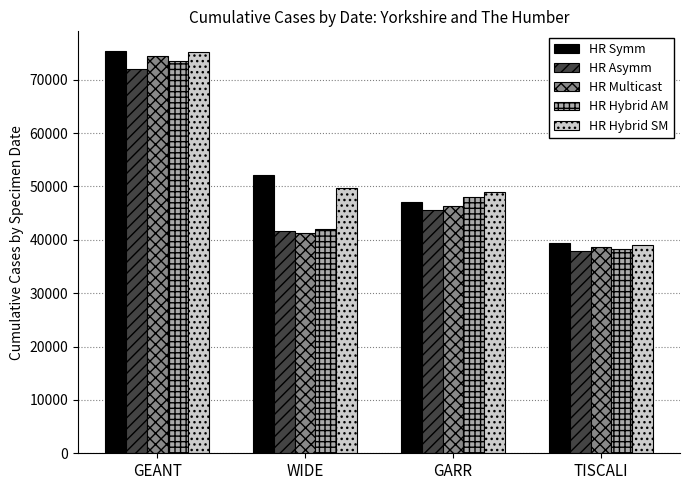

What is the total value across all series at GARR?

236123